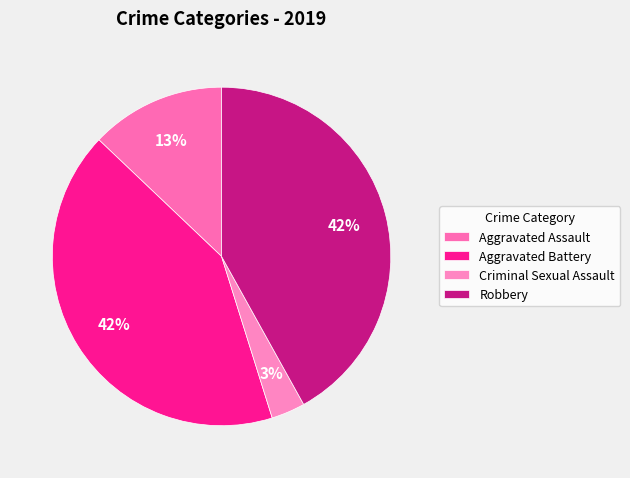

Which slice is the smallest?

Criminal Sexual Assault